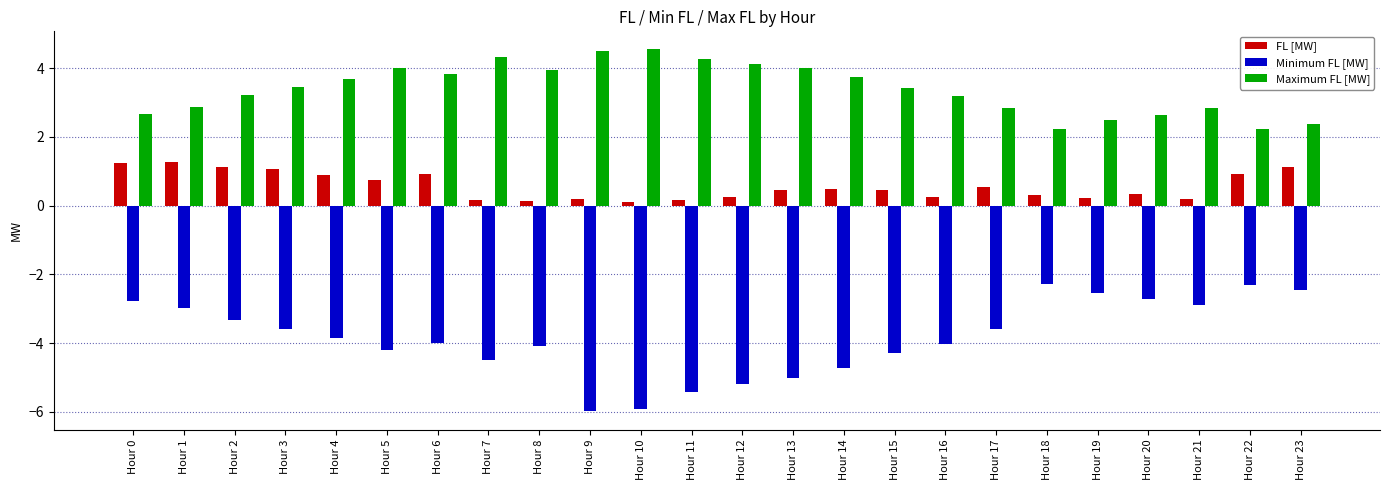

True or false: Maximum FL [MW] has a value of 4.6 at Hour 15.

False